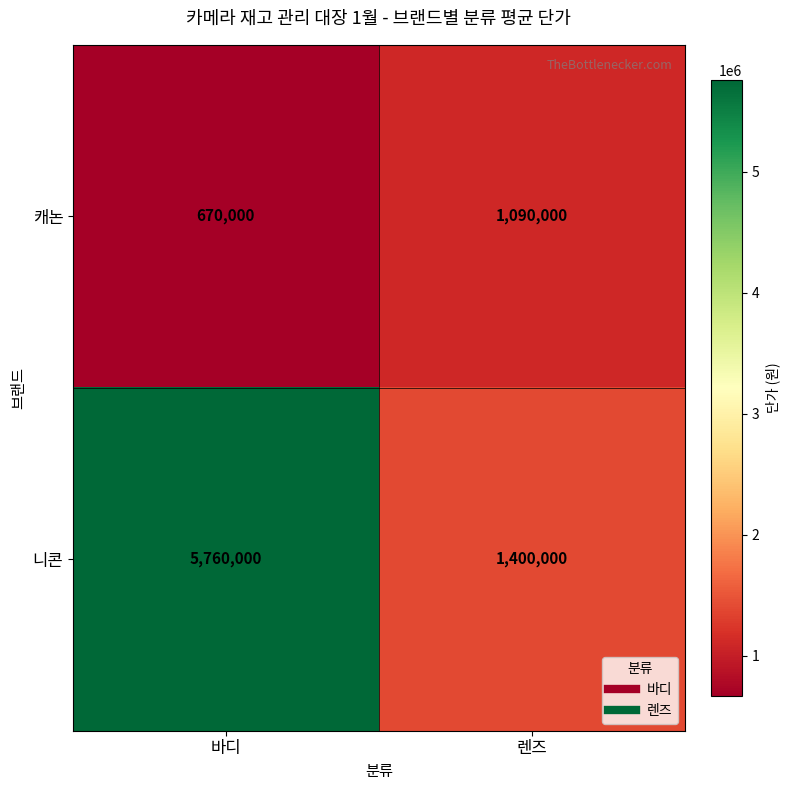

List the series in order of their overall mean, highest first.

니콘, 캐논